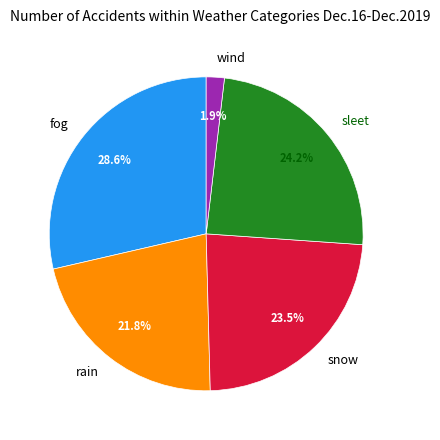

Does any single category account for the majority?

No